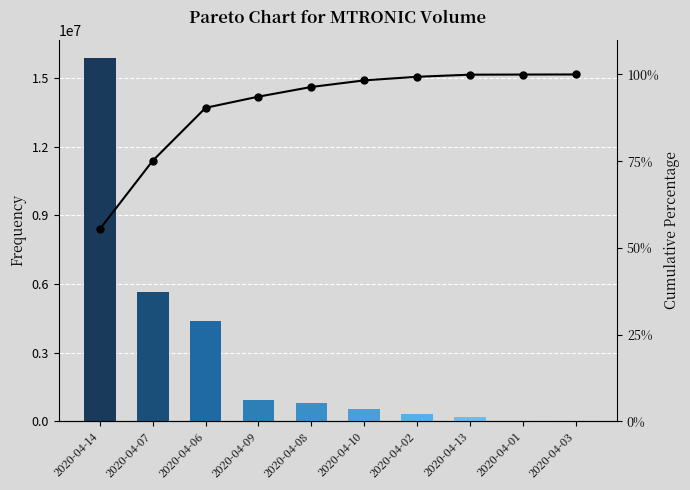

What is the difference between the maximum and minimum values in the vol series?

15883700.0